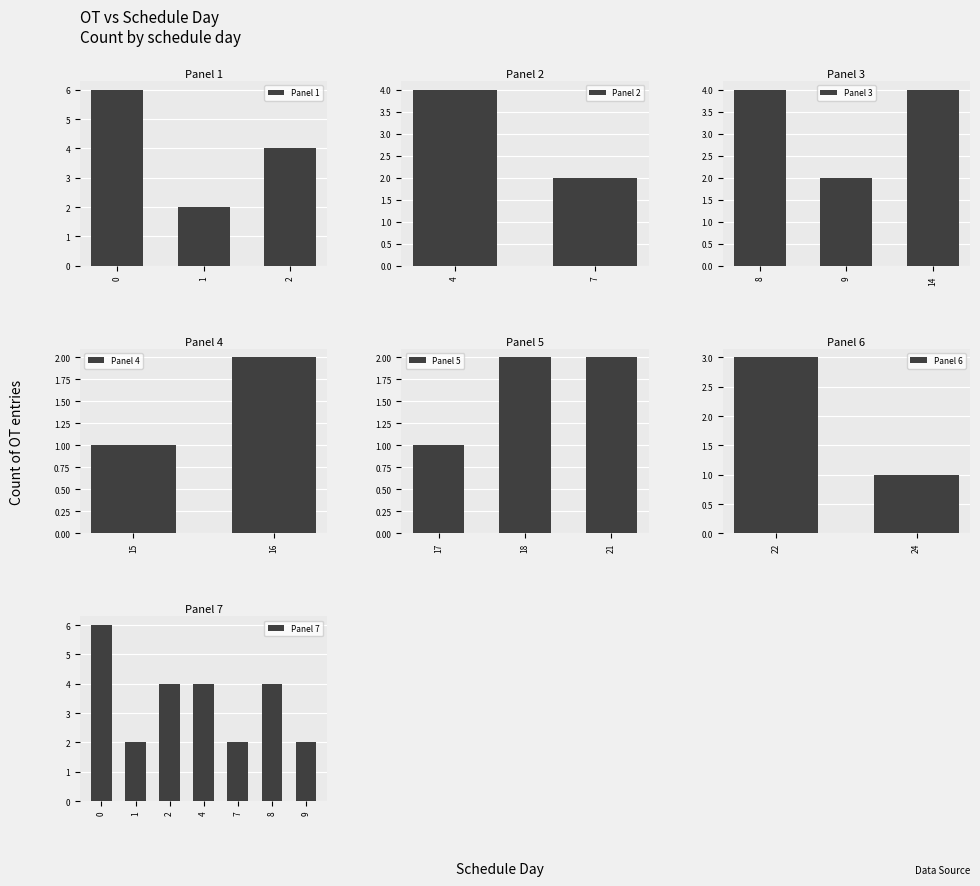

Reading left to right, list all the values displayed in this chart.

0=6	1=2	2=4	4=4	7=2	8=4	9=2	14=4	15=1	16=2	17=1	18=2	21=2	22=3	24=1